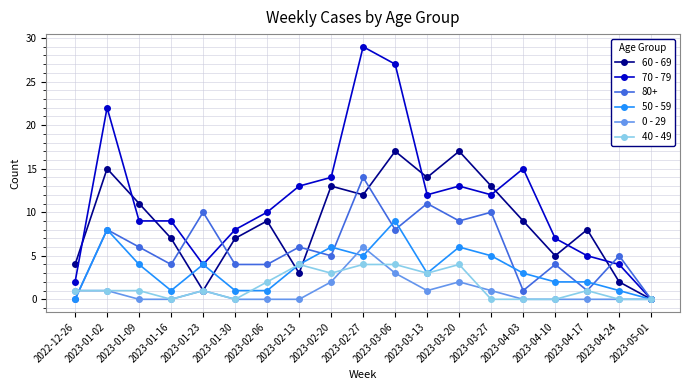

What is the label of the 9th point from the right?

2023-03-06